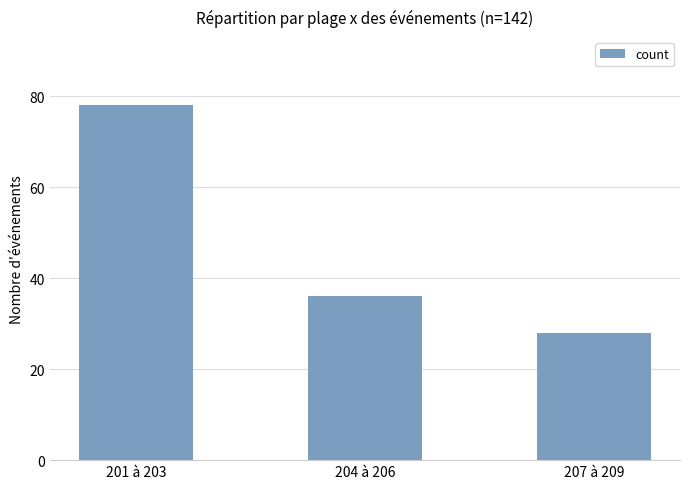

Rank the categories by value from highest to lowest.

201 à 203, 204 à 206, 207 à 209